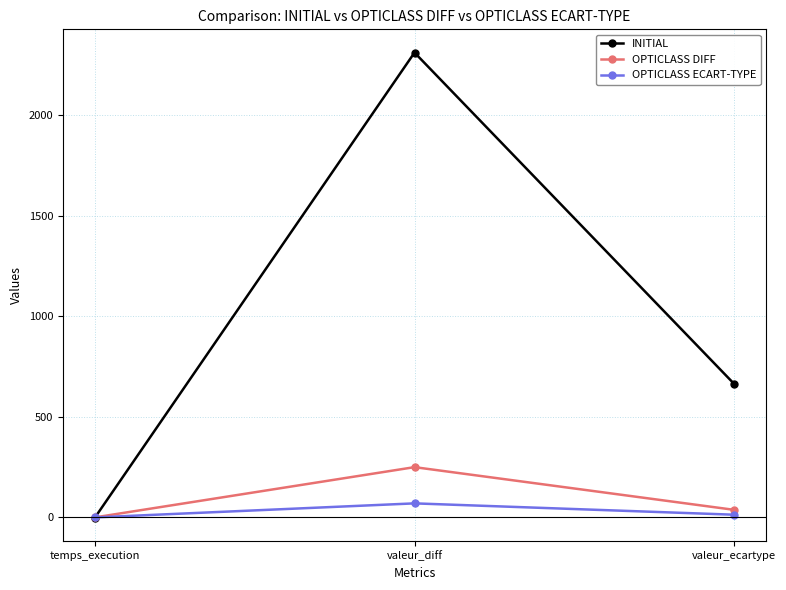

What position from the left is valeur_diff?

2